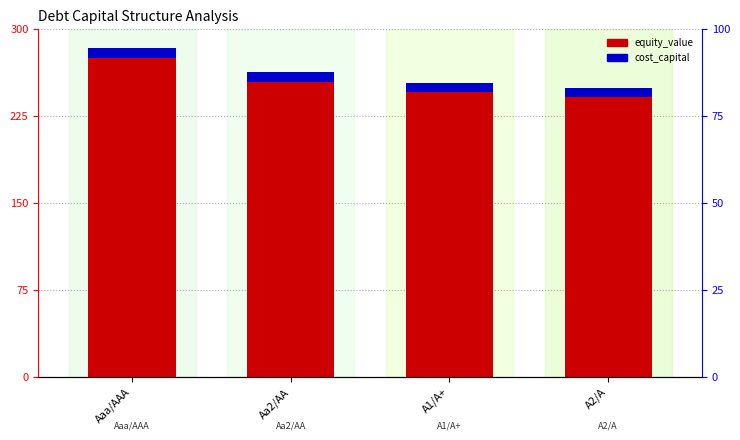

At Aa2/AA, list the series in order from smallest to largest.

cost_capital (%×100), equity_value (scaled)